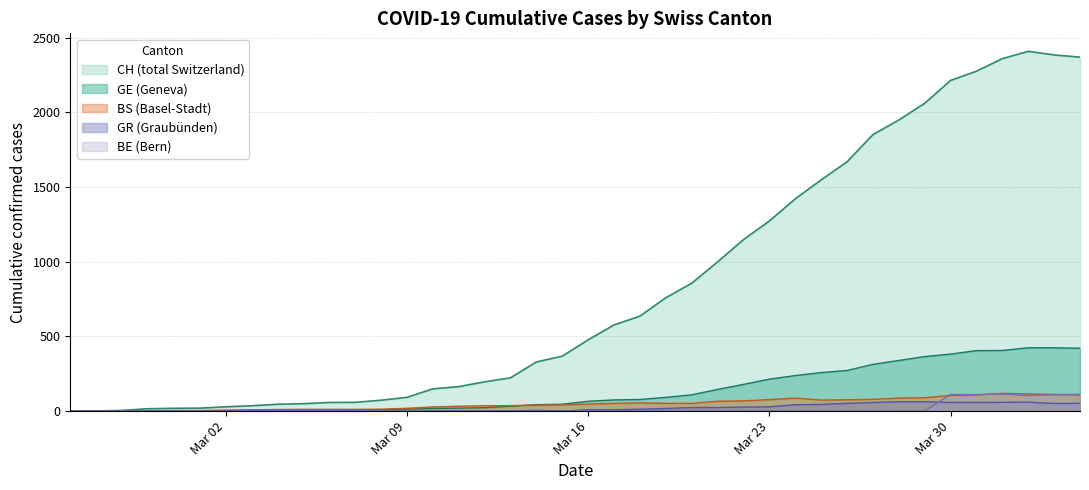

Which series has the largest range (max minus min)?

CH (total Switzerland)